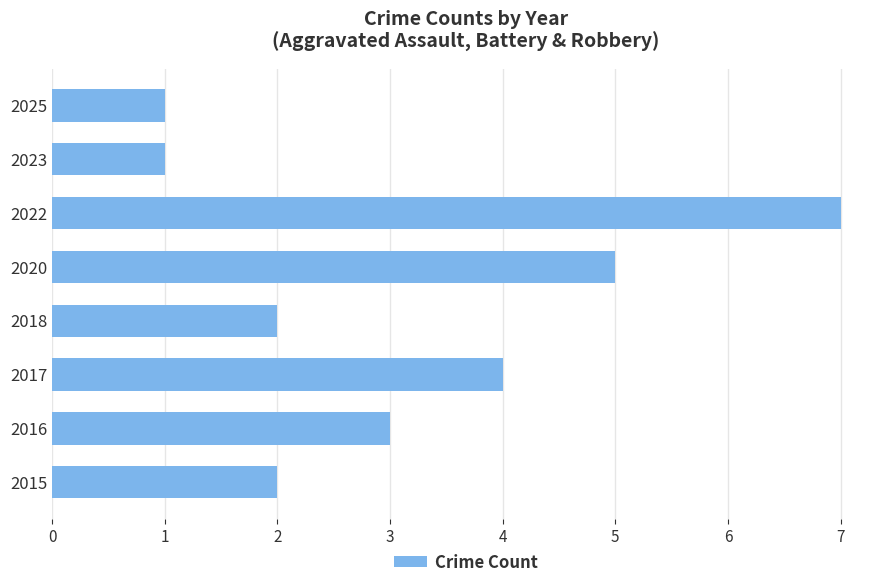

Which has a higher value, 2025 or 2016?

2016